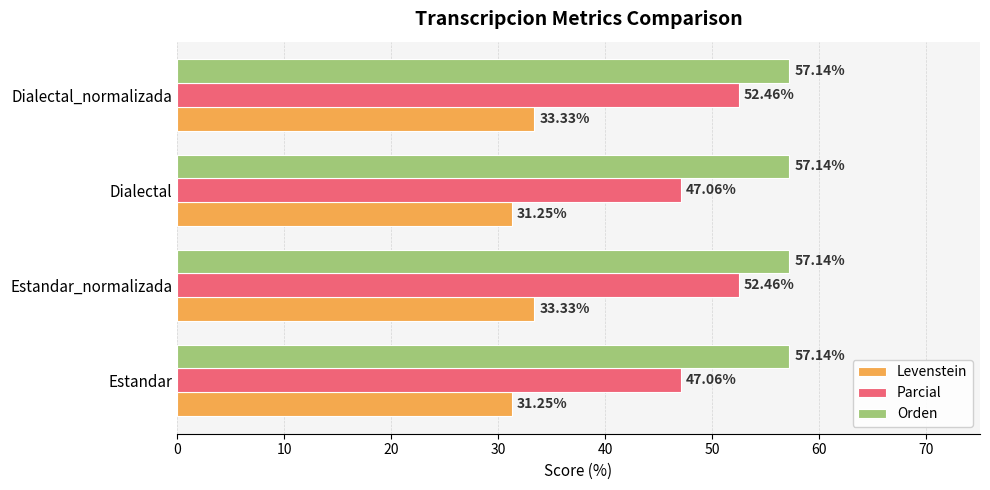

What is the average value of the Levenstein series?

32.3